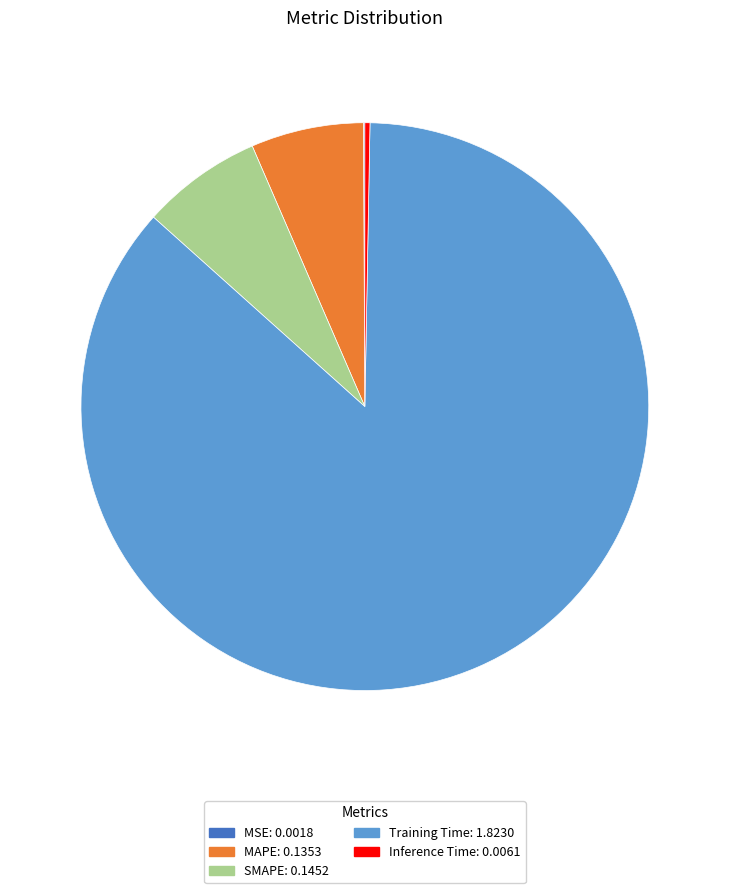

What is the majority slice?

Training Time